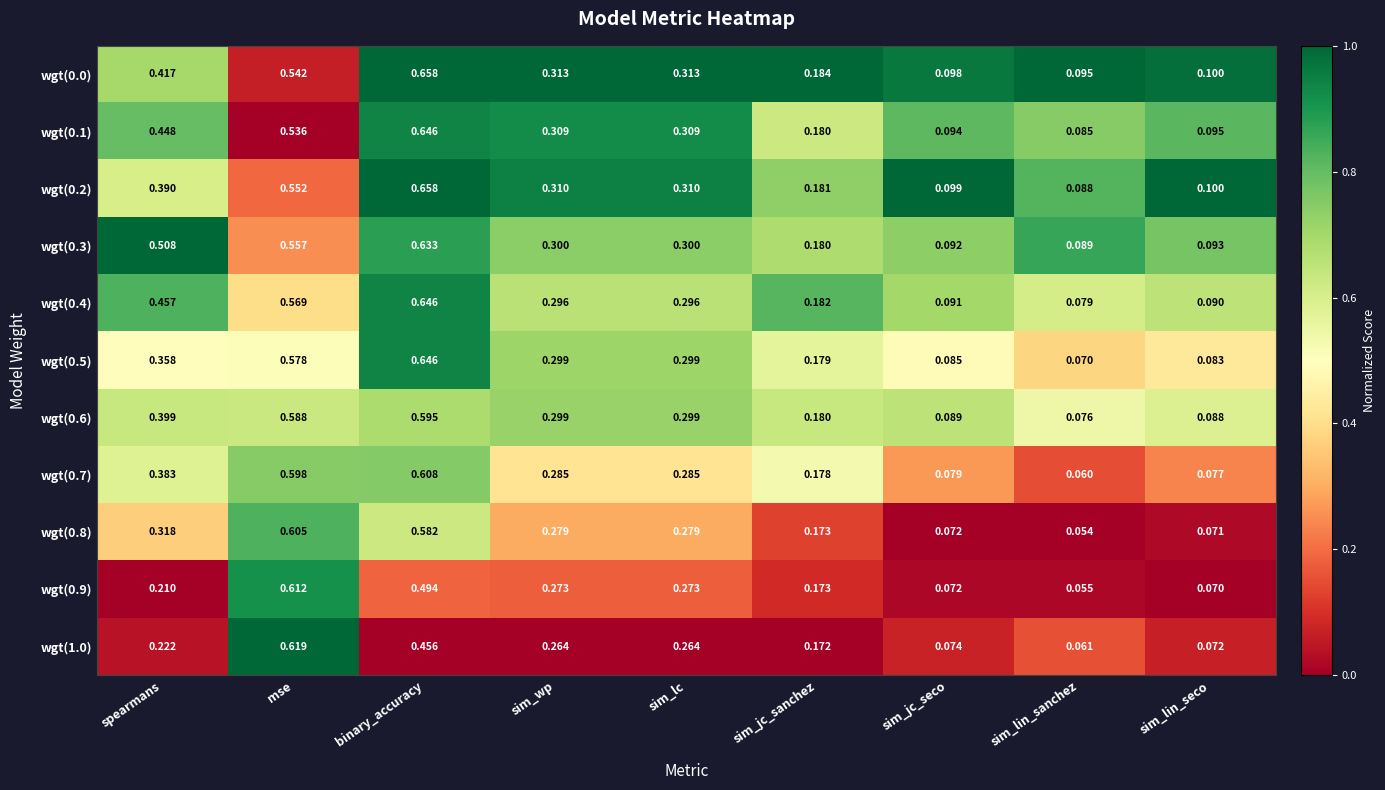

Which category has the lowest value across all series?

sim_lin_sanchez